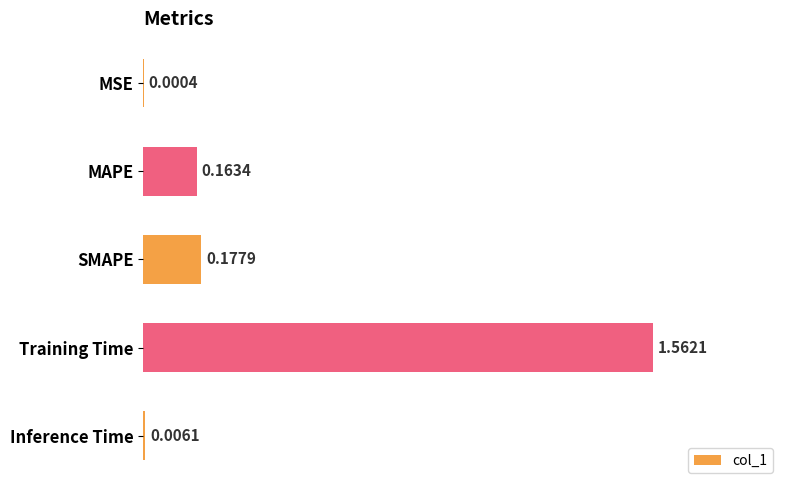

At which label is the value closest to 0?

MSE